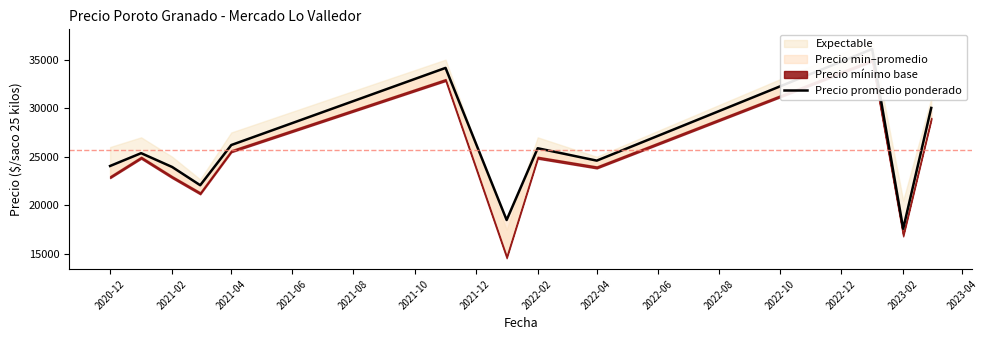

What is the greatest value displayed?

36091